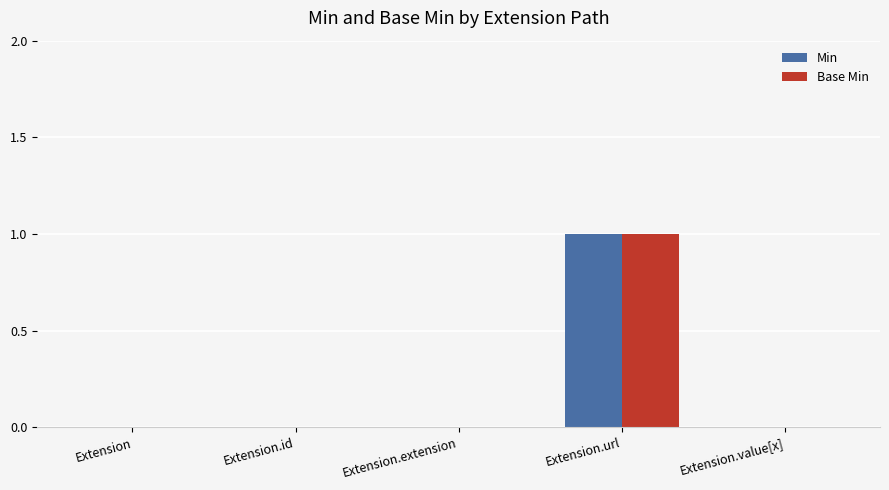

Which category has the highest value across all series?

Extension.url